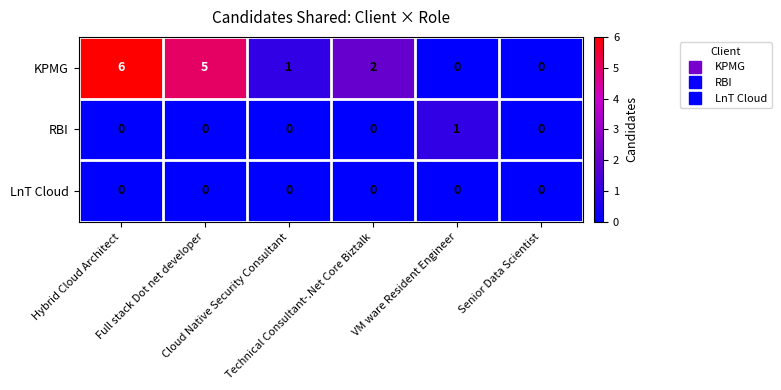

Which series has the largest range (max minus min)?

KPMG